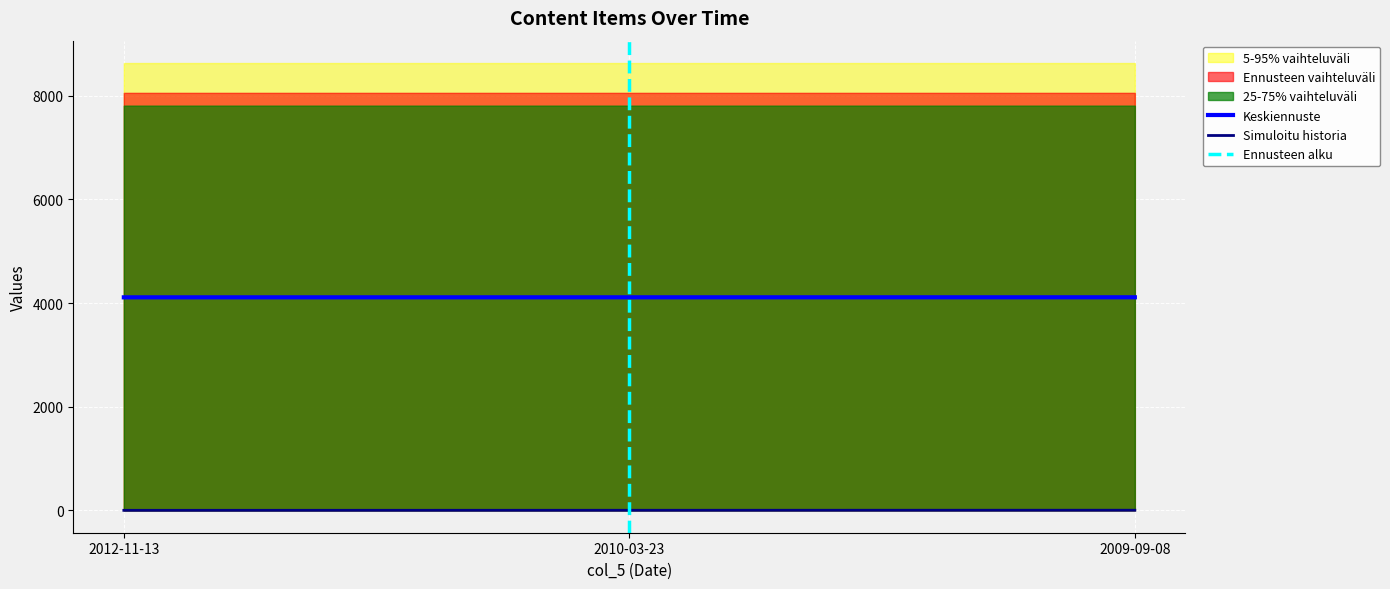

How many lines are shown in the chart?

2